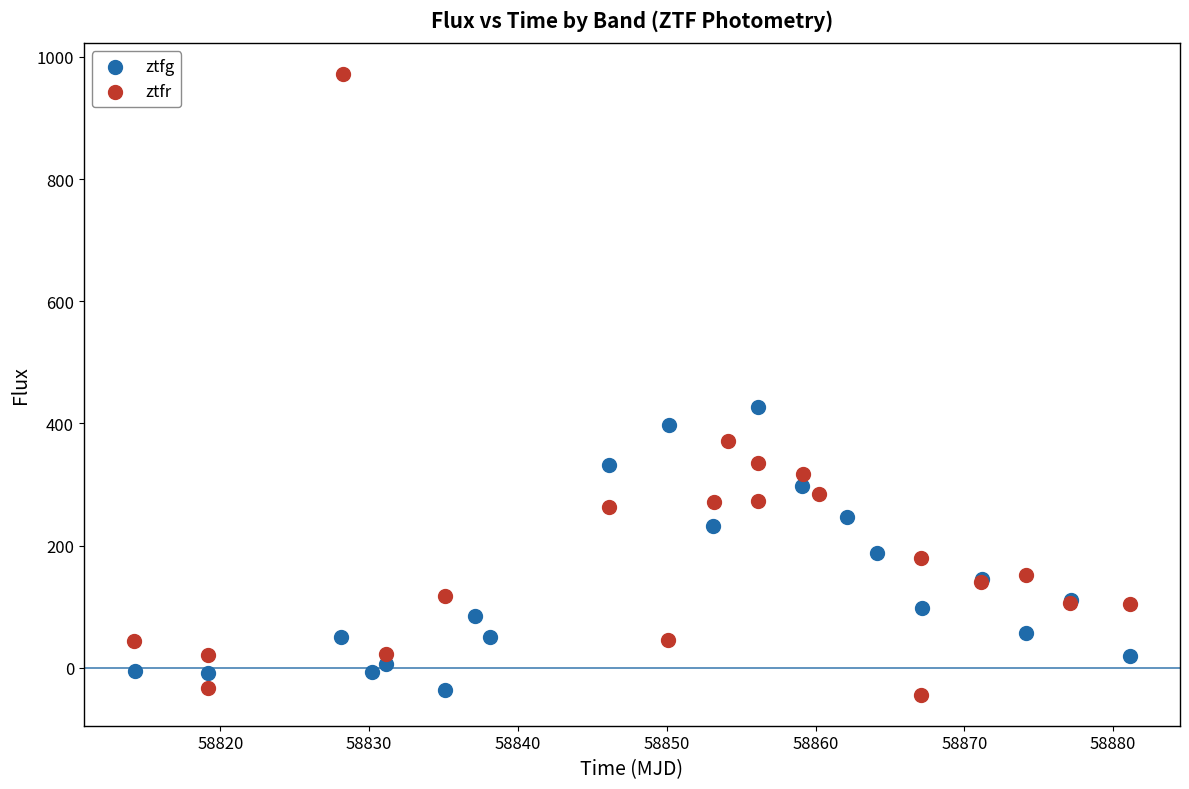

Which series has the largest Y range (max minus min)?

ztfr